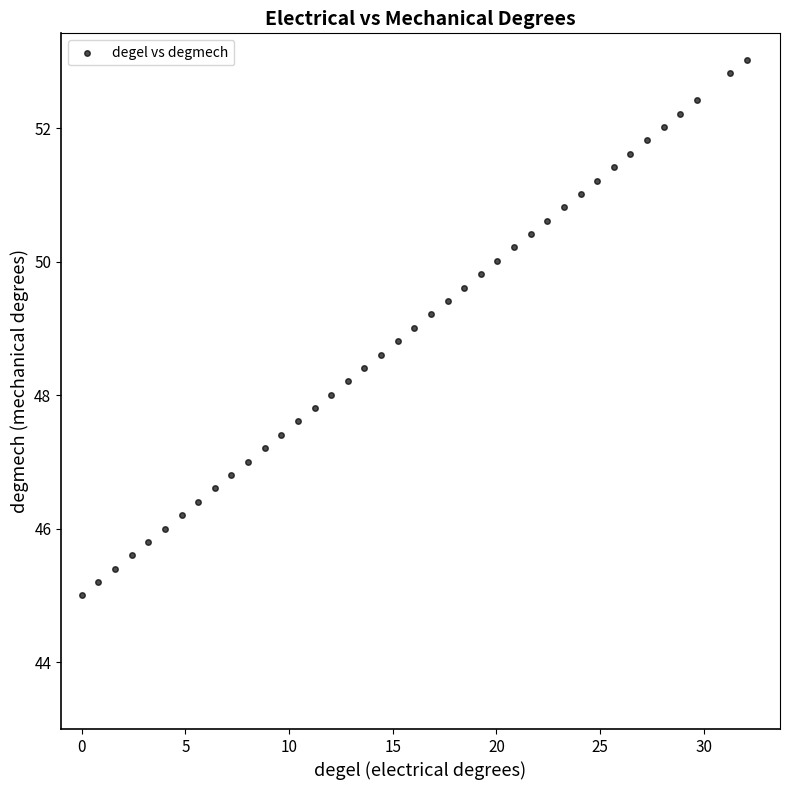

What is the range of Y values (max minus min)?

8.0